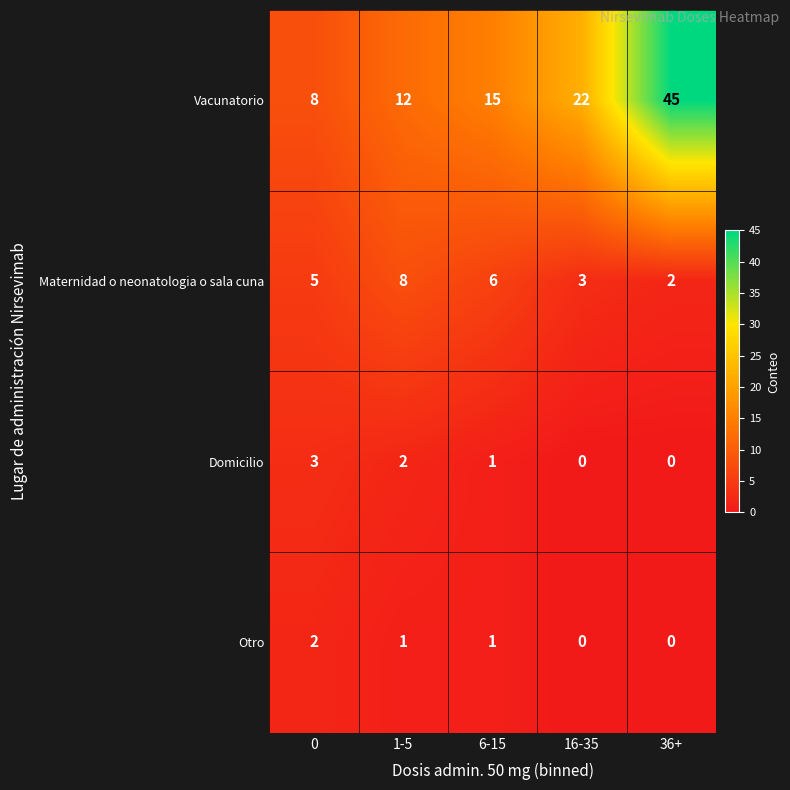

At 1-5, list the series in order from largest to smallest.

Vacunatorio, Maternidad o neonatologia o sala cuna, Domicilio, Otro